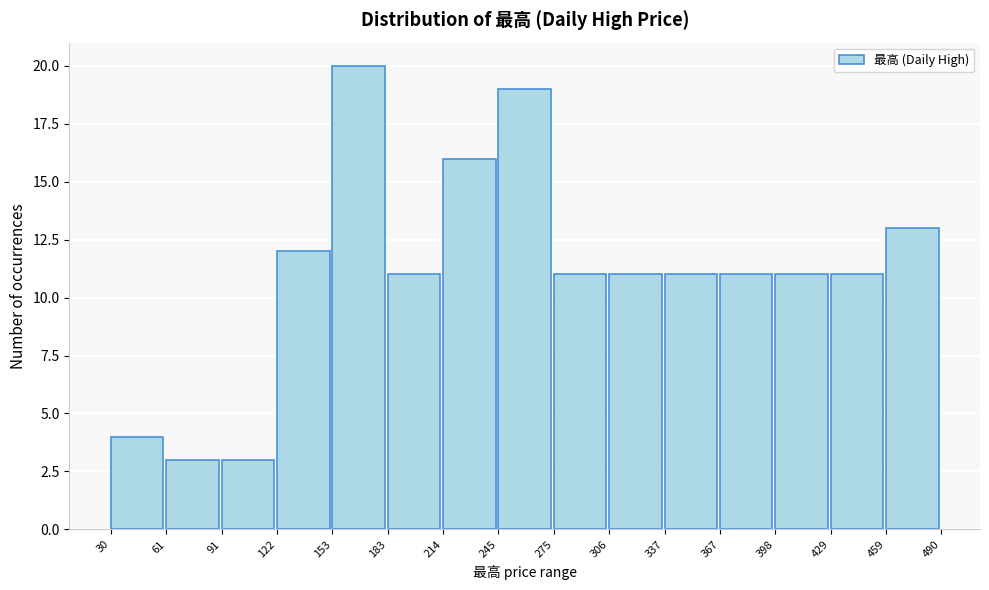

Reading left to right, transcribe this chart: for each bar, give the range it covers on the x-axis and its height. The values are not printed on the chart, so give them approximately, as read against the axis.

30 to 61: 4
61 to 91: 3
91 to 122: 3
122 to 153: 12
153 to 183: 20
183 to 214: 11
214 to 245: 16
245 to 275: 19
275 to 306: 11
306 to 337: 11
337 to 367: 11
367 to 398: 11
398 to 429: 11
429 to 459: 11
459 to 490: 13